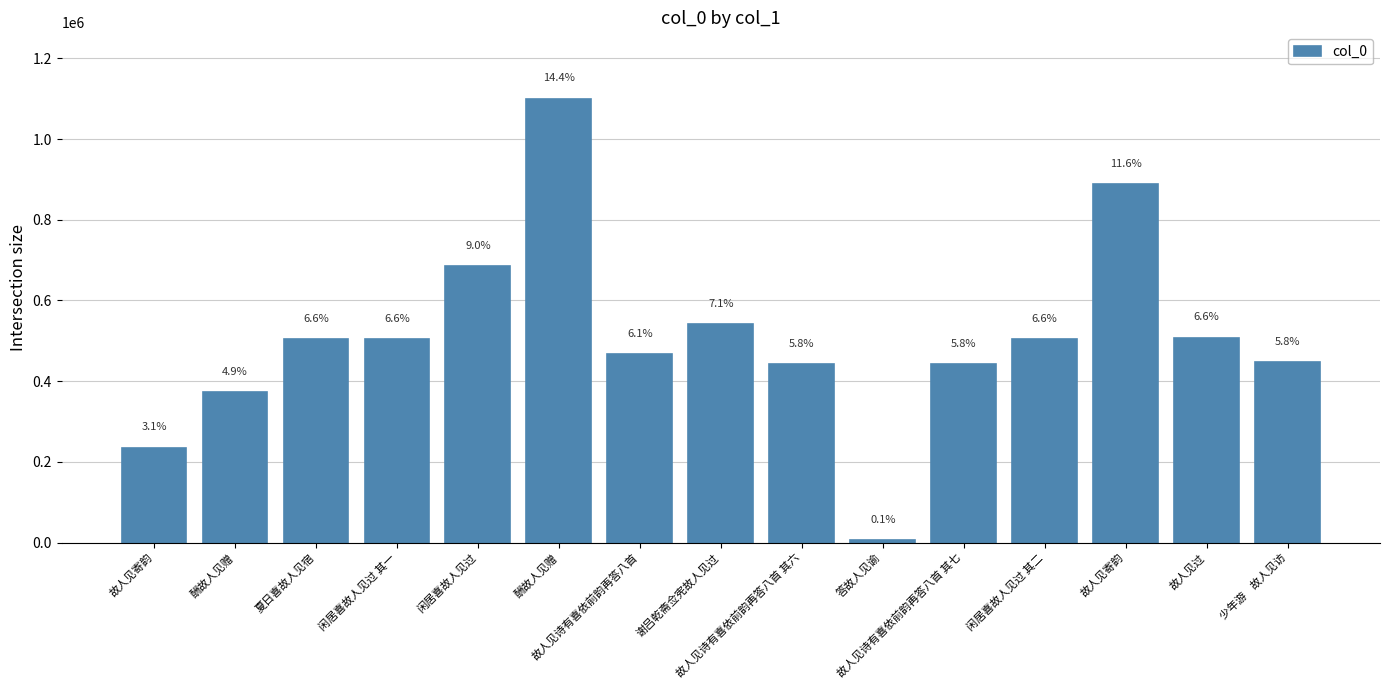

Which category has the lowest value across all series?

答故人见谕